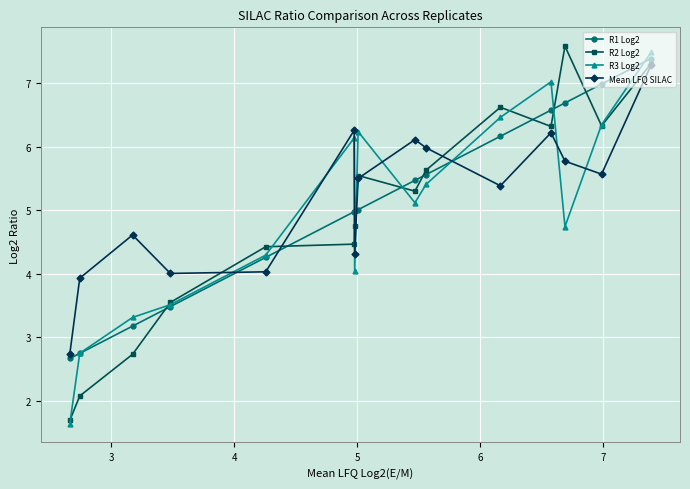

What are all the series names shown in the legend?

R1 Log2, R2 Log2, R3 Log2, Mean LFQ SILAC